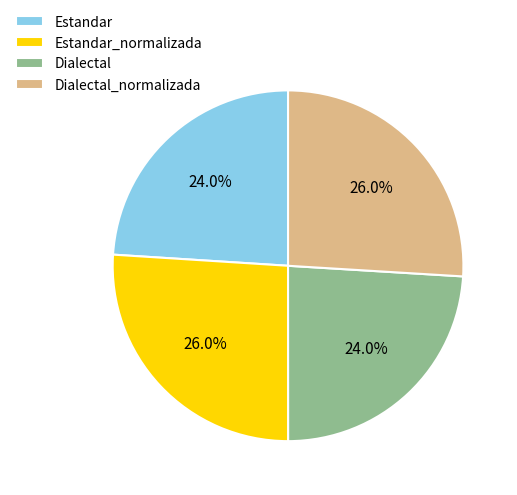

To the nearest percent, what is the difference between the Estandar_normalizada and Dialectal slice percentages?

2%